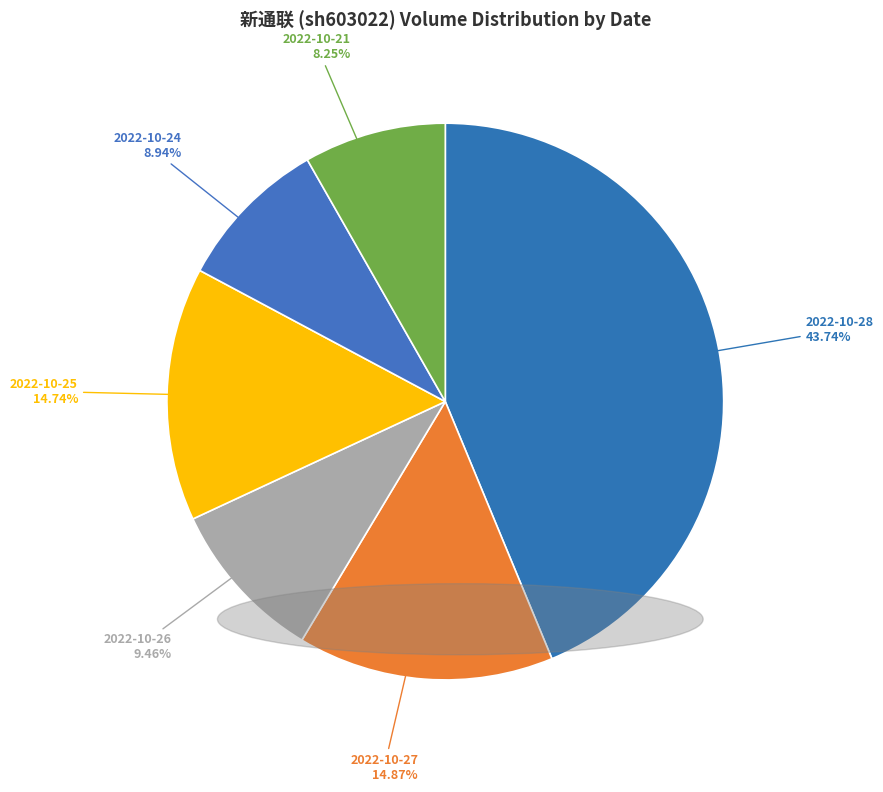

Count the number of slices in the pie.

6